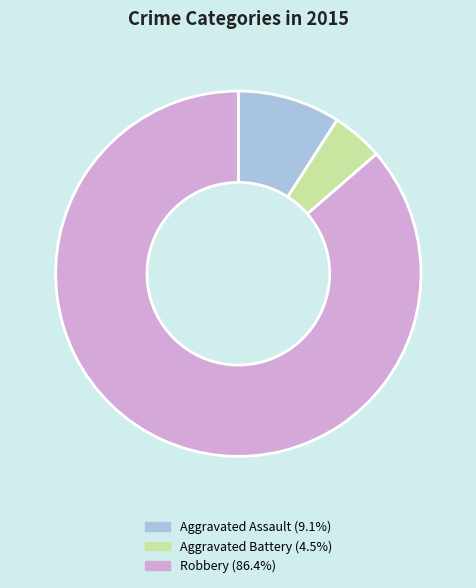

Does any single category account for the majority?

Yes